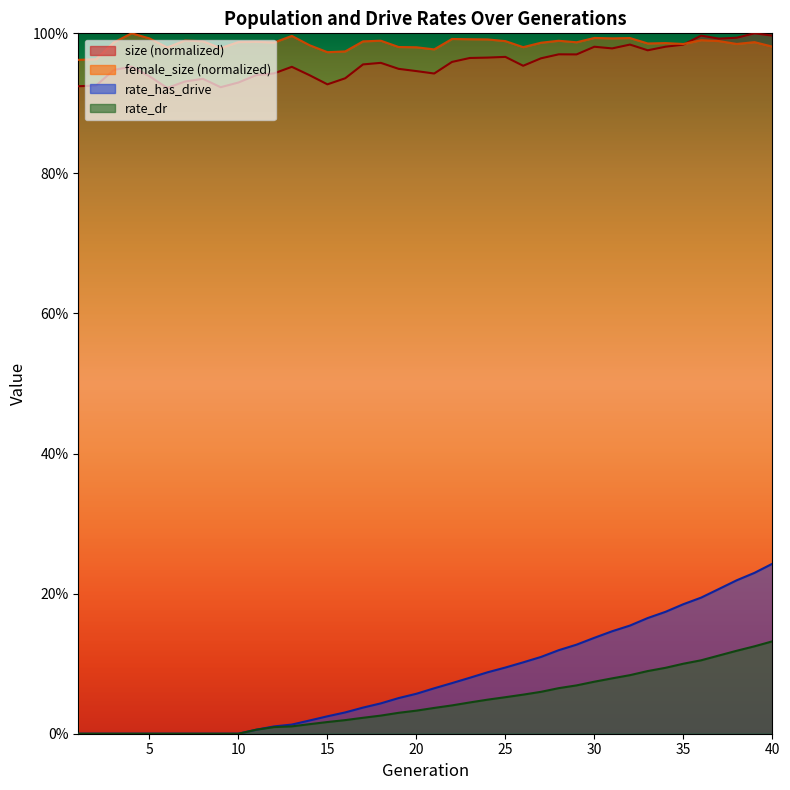

What are all the series names shown in the legend?

size, female_size, rate_has_drive, rate_dr